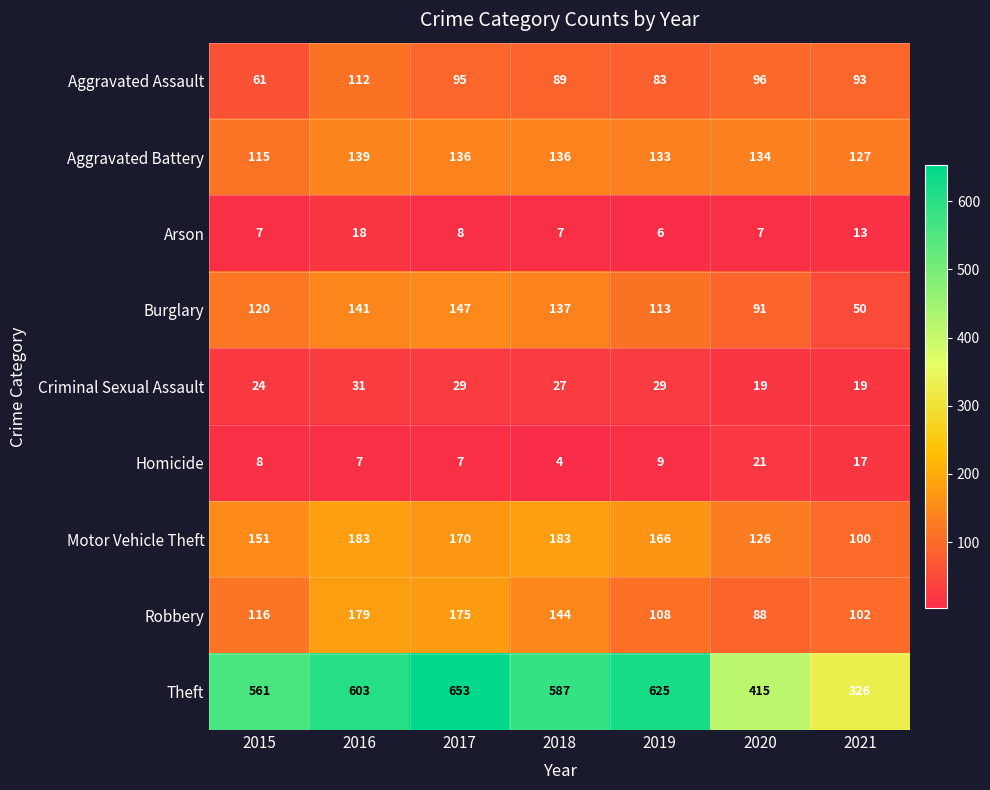

Where is Robbery nearest to the value 133?

2018